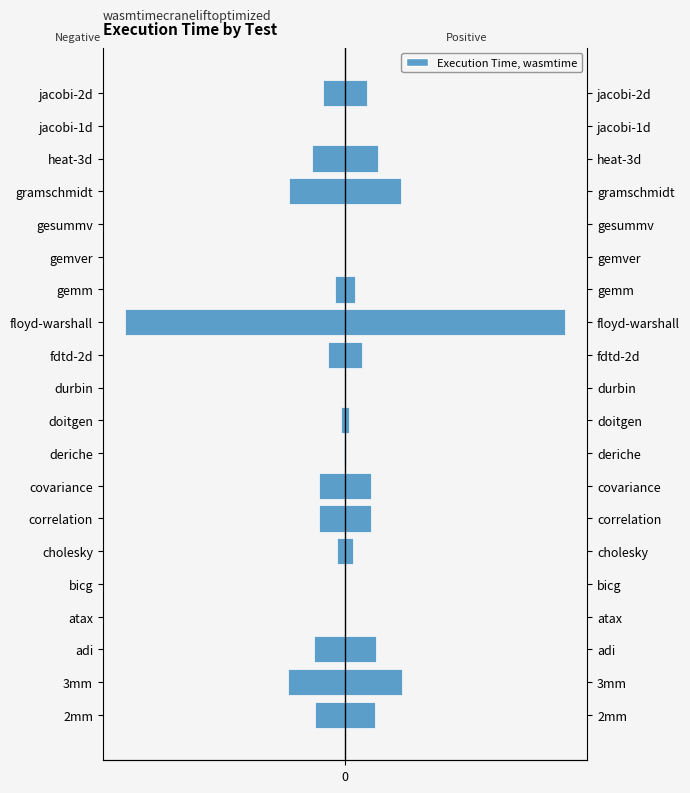

Does the chart contain stacked bars?

No